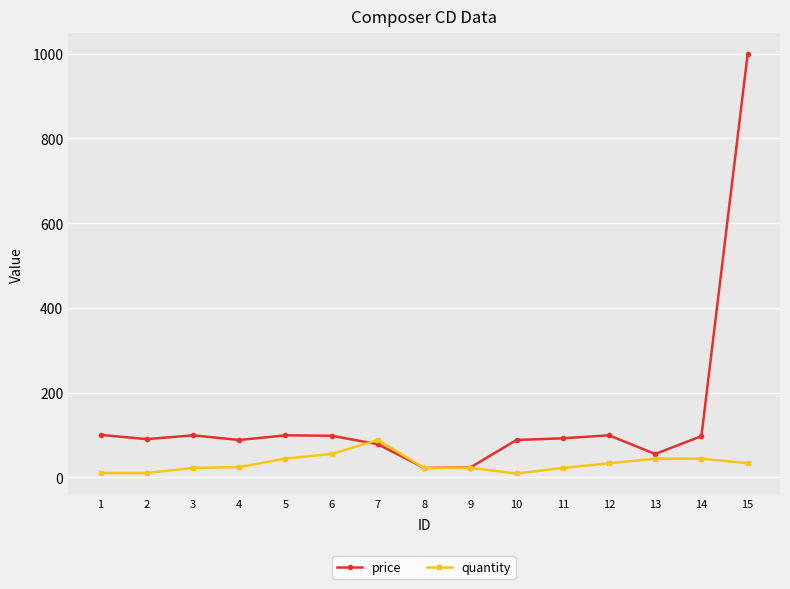

Between 2 and 7, which series saw the biggest shift?

quantity